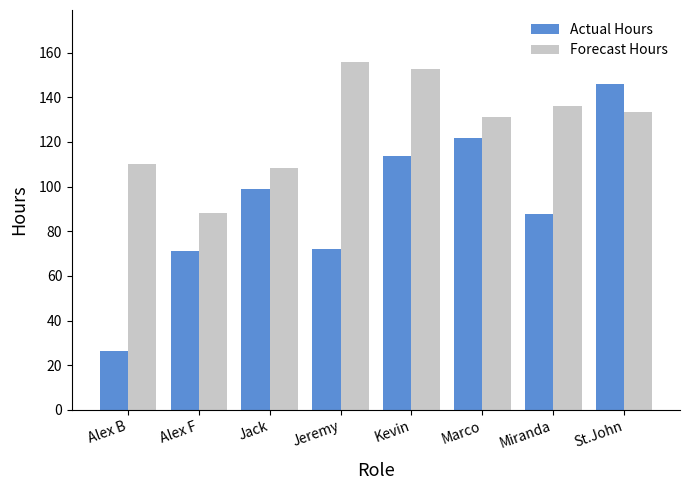

What is the approximate value of Forecast Hours at Alex B?

110.0